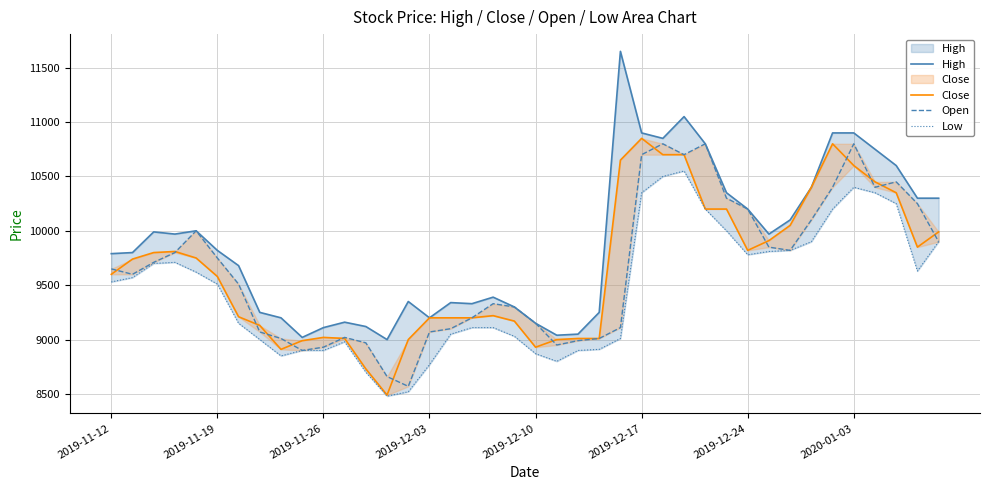

True or false: Open has more than 0 interior local peaks.

True